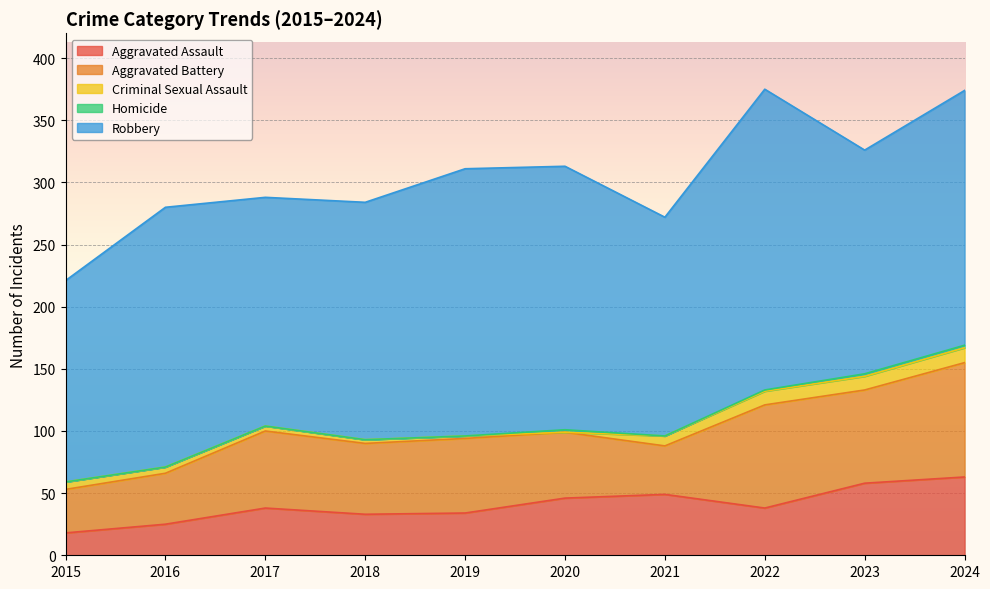

What is the difference between the second highest and second lowest values in the Aggravated Assault series?

33